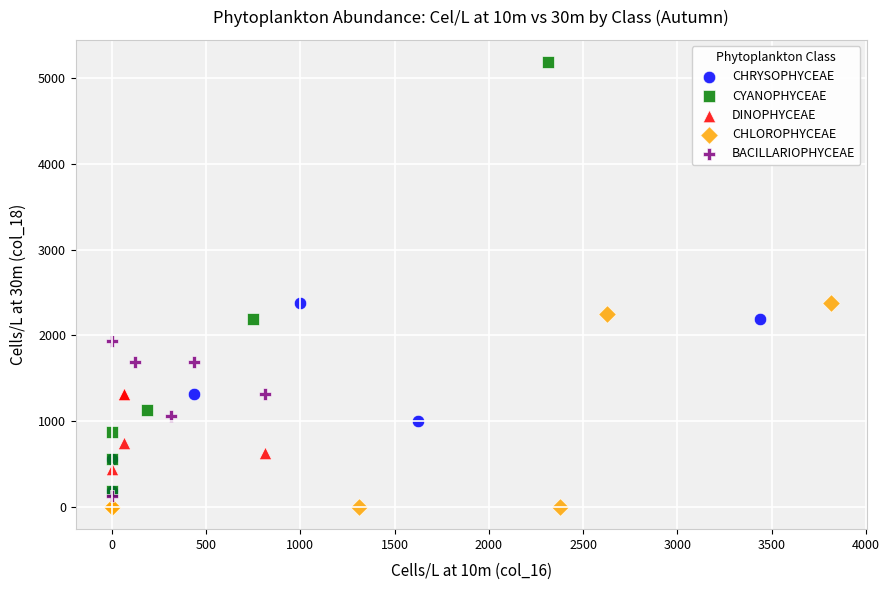

Which series reaches the minimum Y coordinate?

CHLOROPHYCEAE